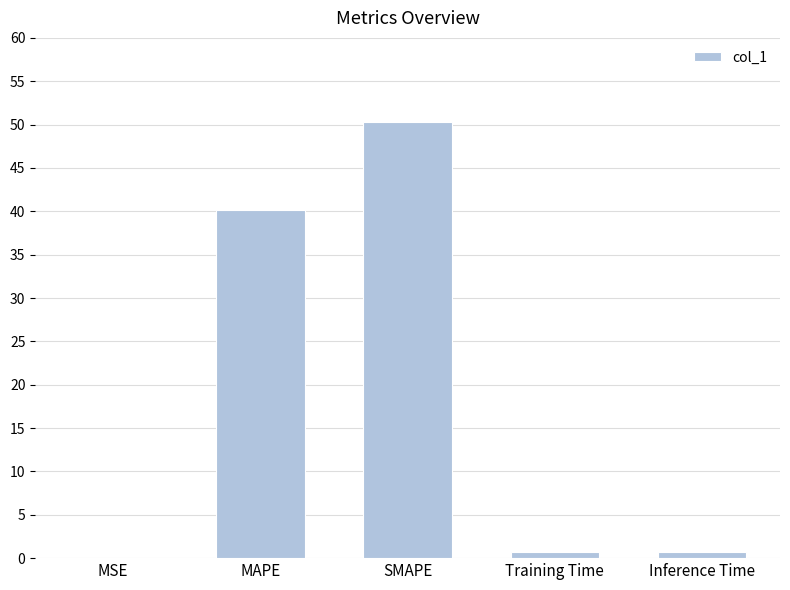

What is the maximum value shown in the chart?

50.3